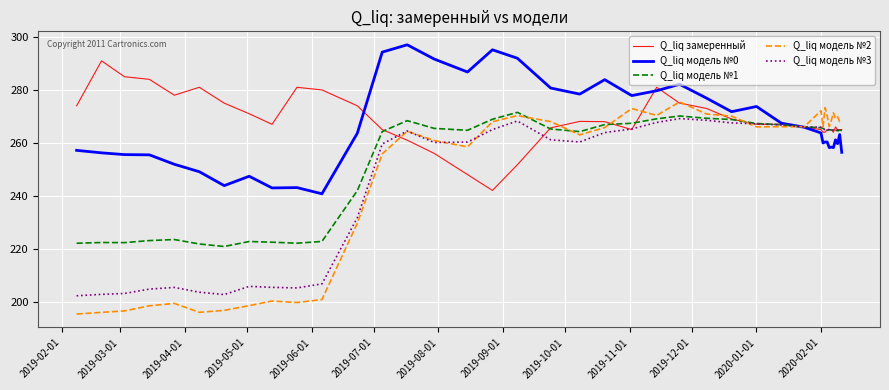

True or false: Q_liq замеренный and Q_liq модель №0 intersect in this chart.

True